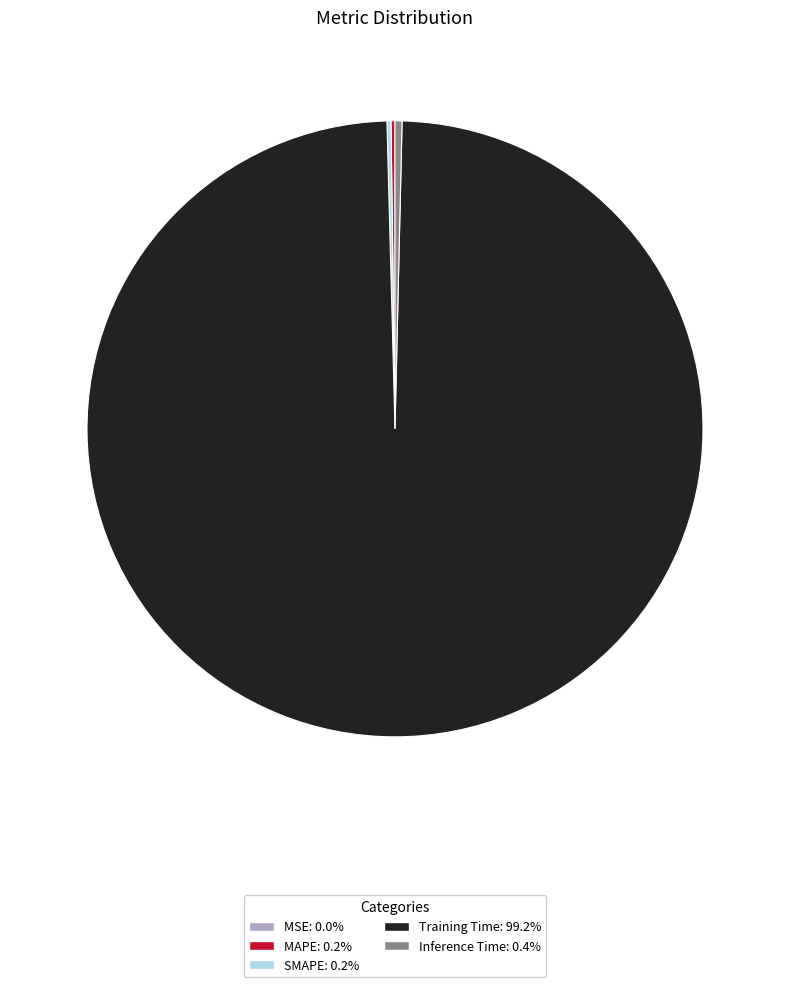

Is there a majority slice in this chart?

Yes